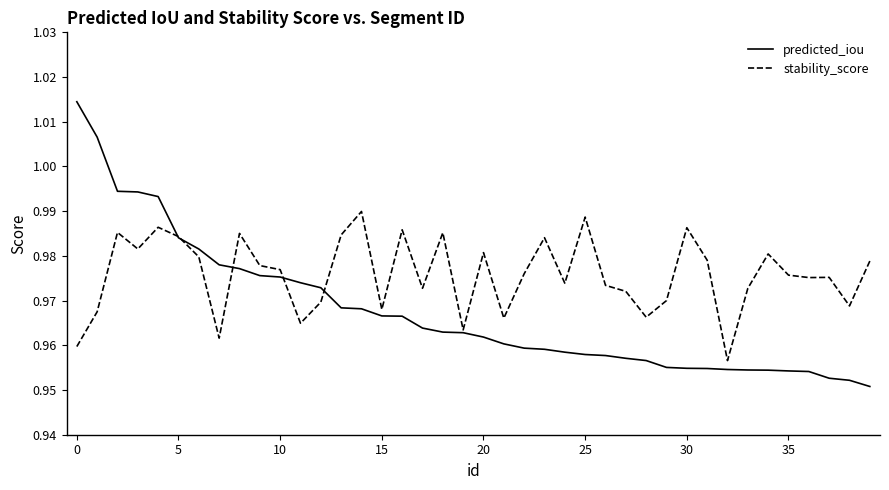

Which series has the largest total across all categories?

stability_score